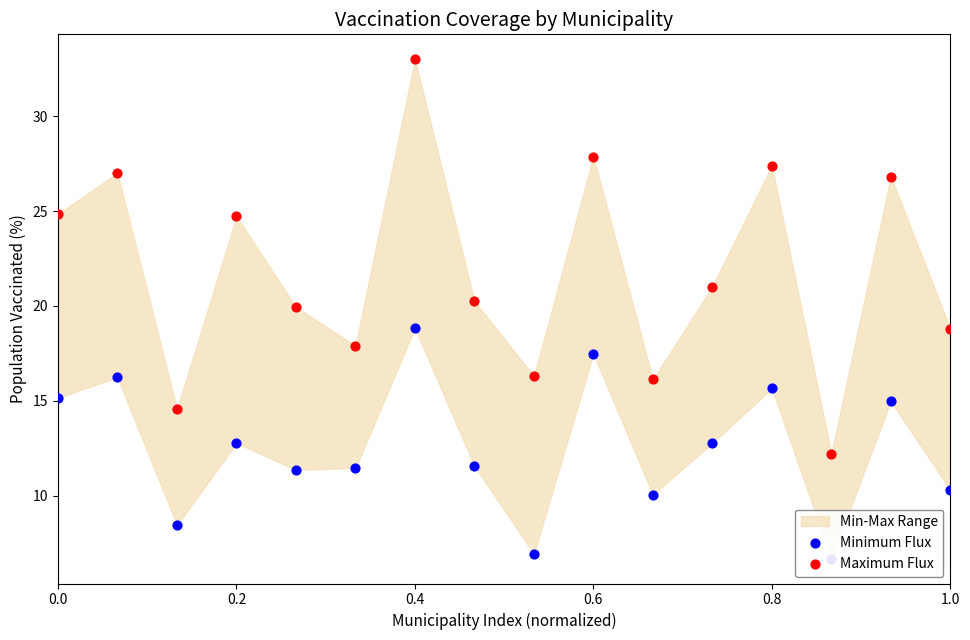

At which category is the sum across all series the highest?

0.4